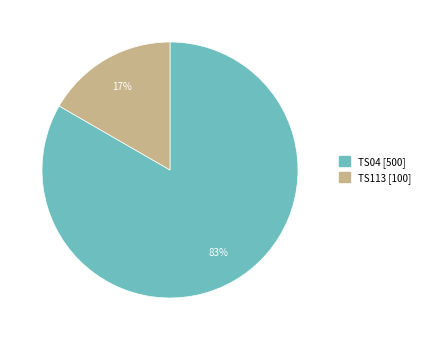

True or false: TS04 accounts for 69% of the total.

False